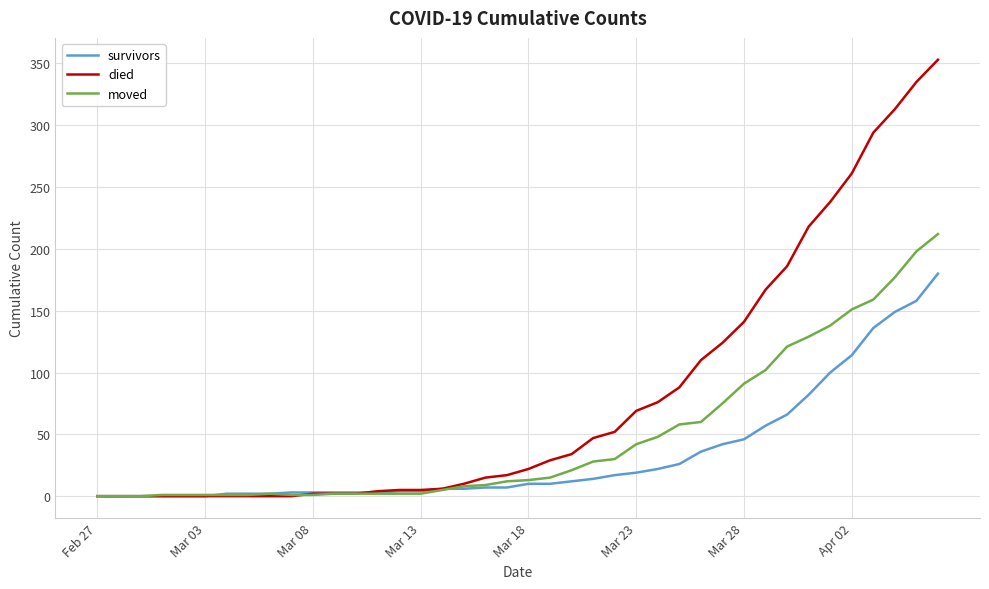

List the series in order of their overall mean, lowest first.

survivors, moved, died